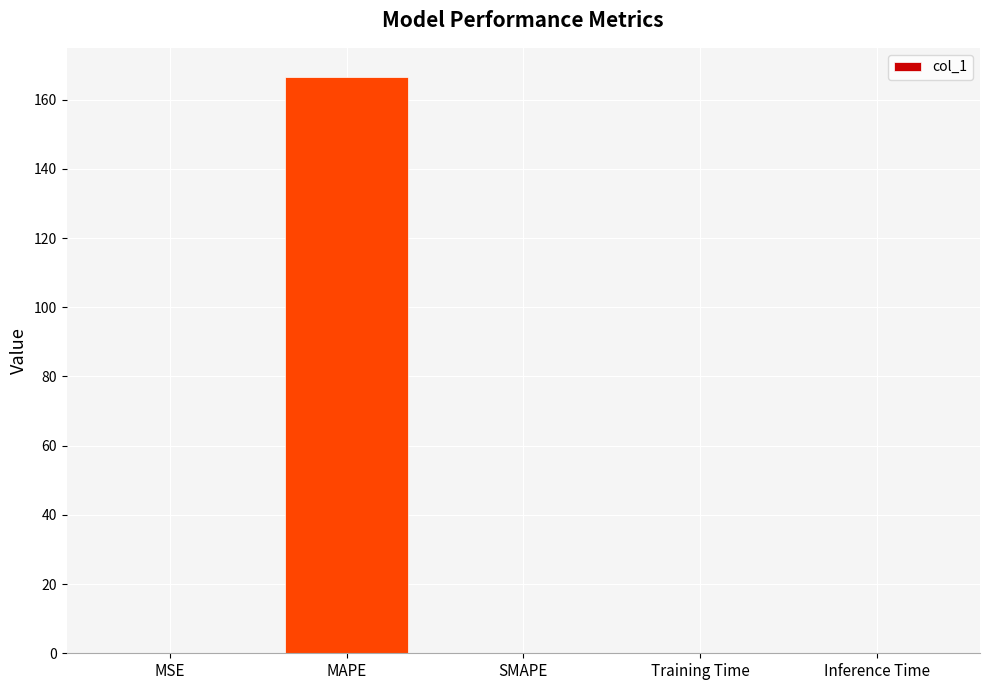

The chart shows a value of 0.0 at SMAPE. True or false?

True